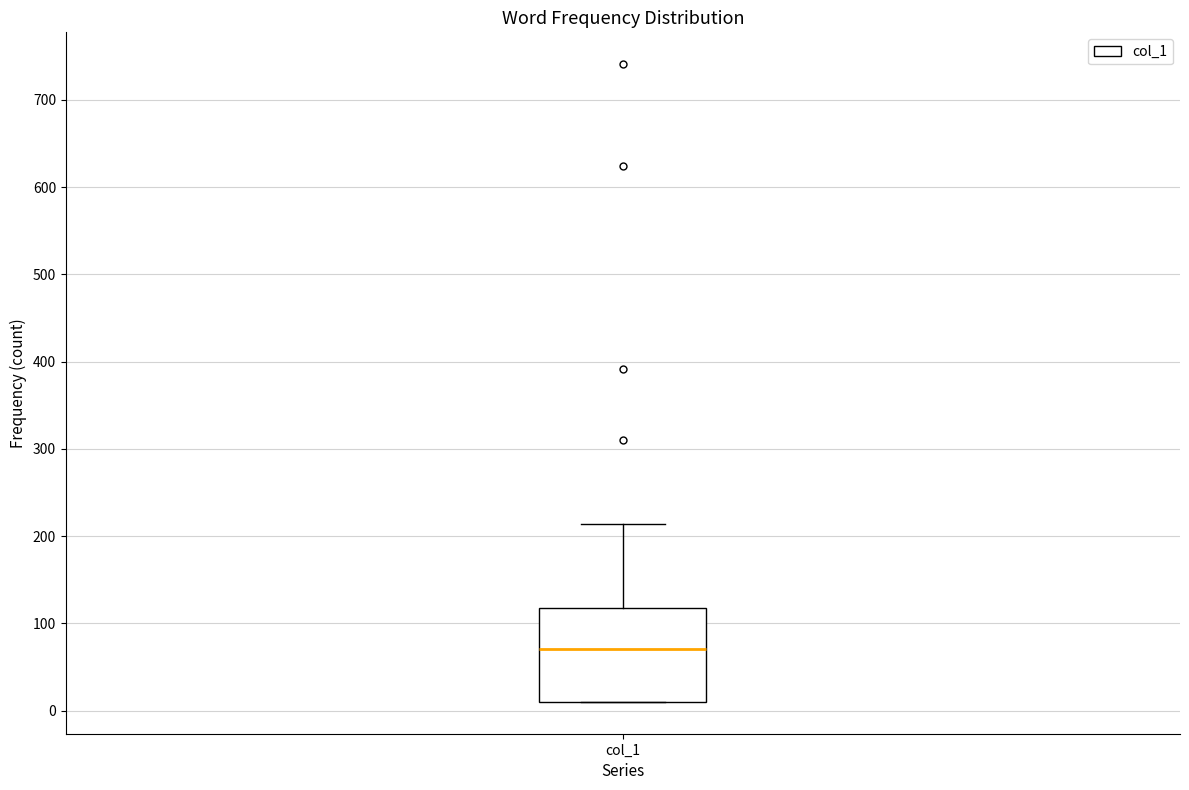

Read this box plot against the y-axis: the position of the median line, the range covered by the box, and the ends of both whiskers. The values are not printed on the chart, so give them approximately, as read against the axis.

median 70, box 10 to 120, whiskers 10 to 210